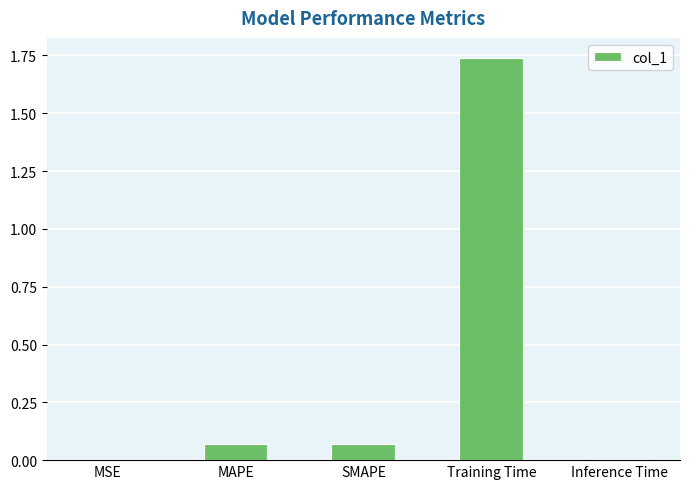

At which category does the chart reach its peak across all series?

Training Time